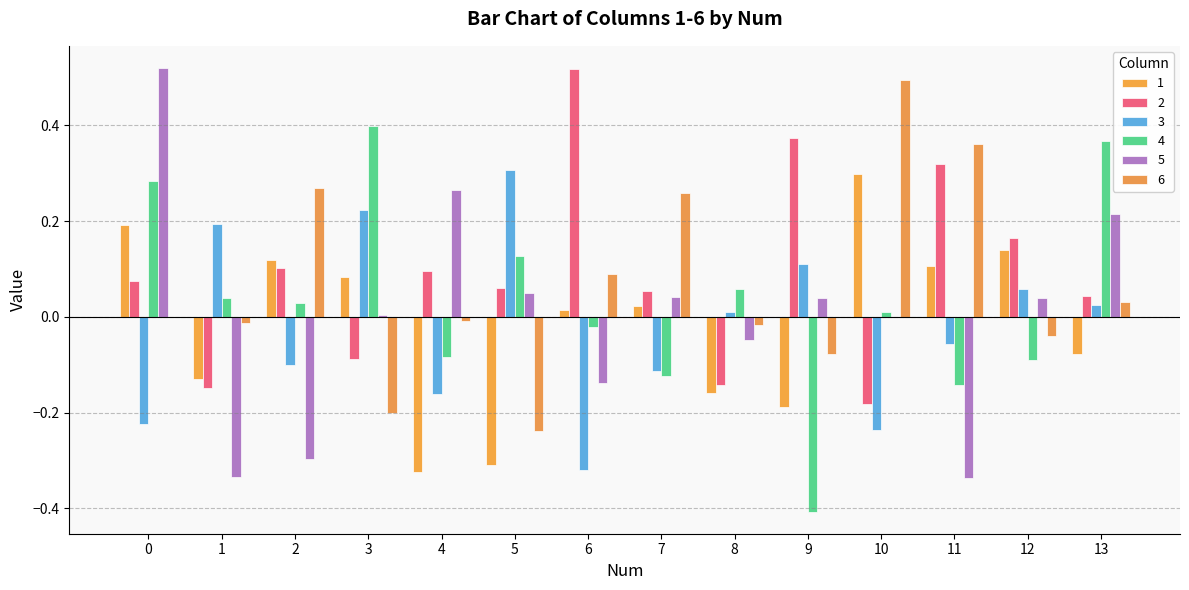

What is the difference between the second highest and second lowest values in the 4 series?

0.5